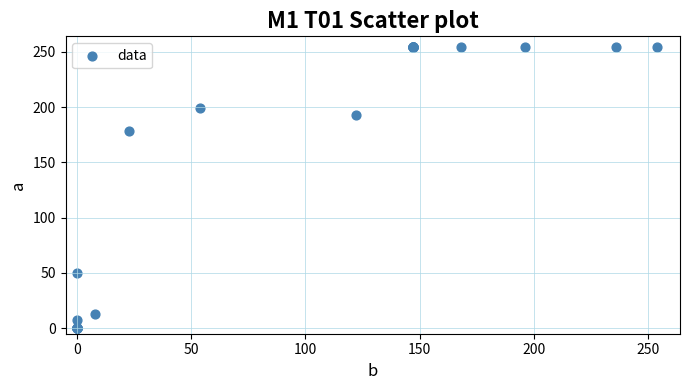

What Y value in the scatter plot is closest to 127?

178